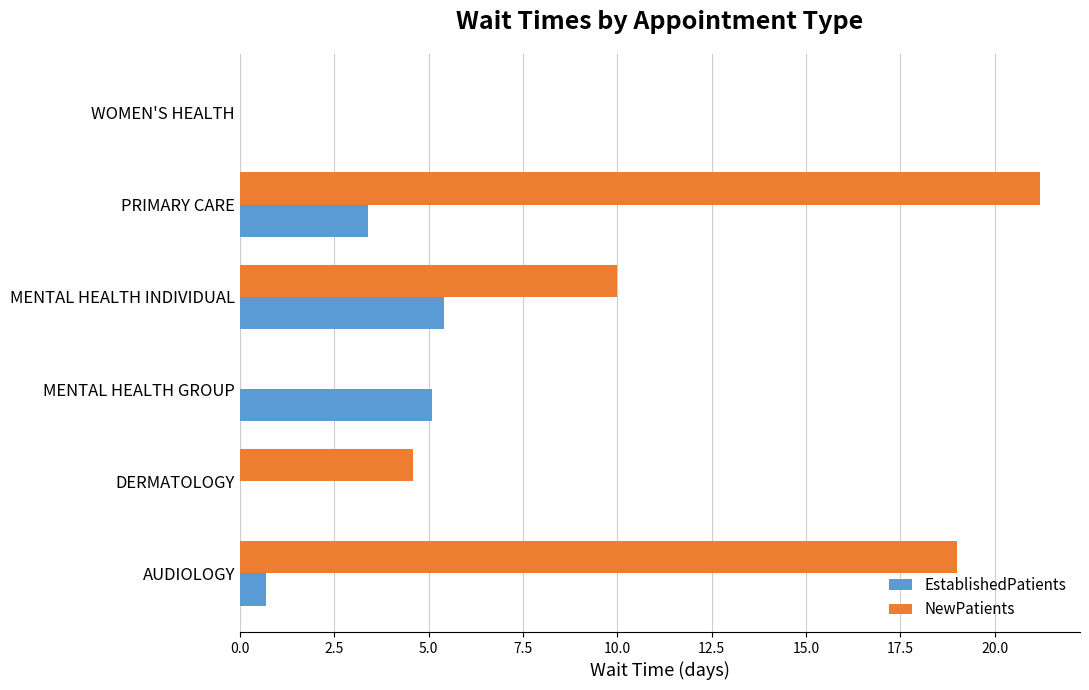

Which series changed the most between MENTAL HEALTH GROUP and PRIMARY CARE?

NewPatients